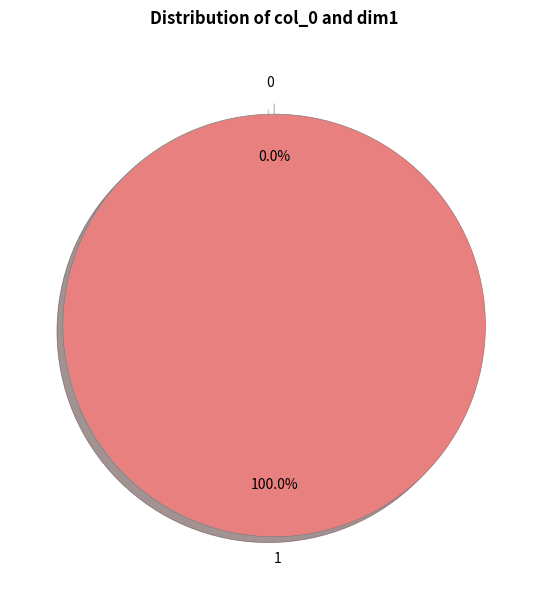

What percentage is the 1 slice, to the nearest percent?

100%